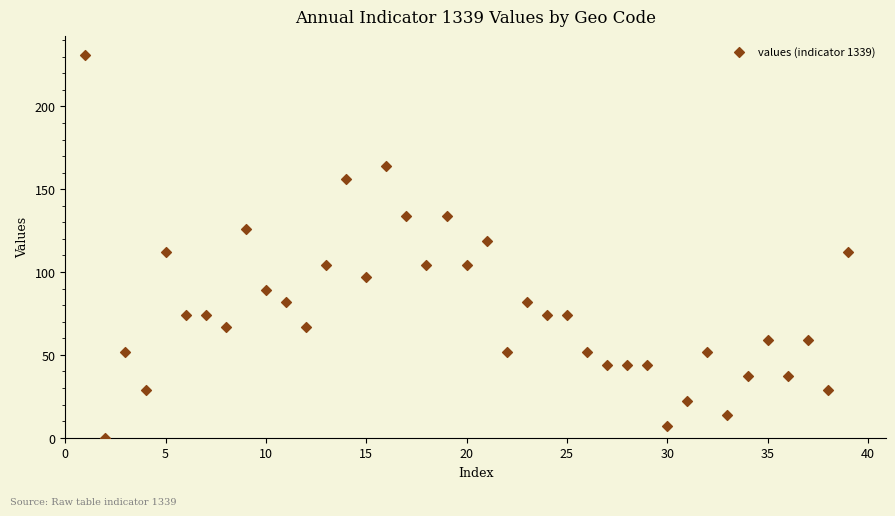

What is the range of Y values (max minus min)?

231